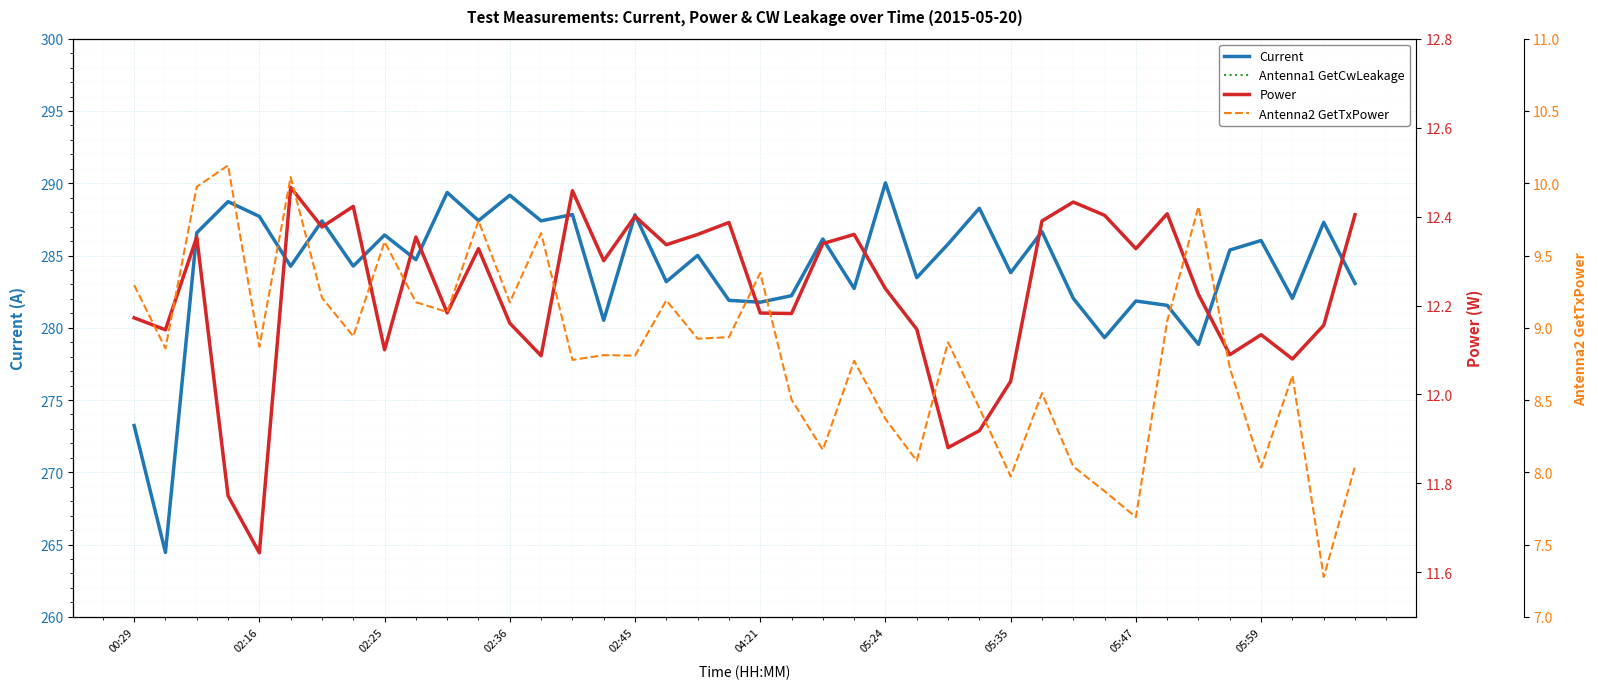

The value of Power at 21 is 12.2. True or false?

True